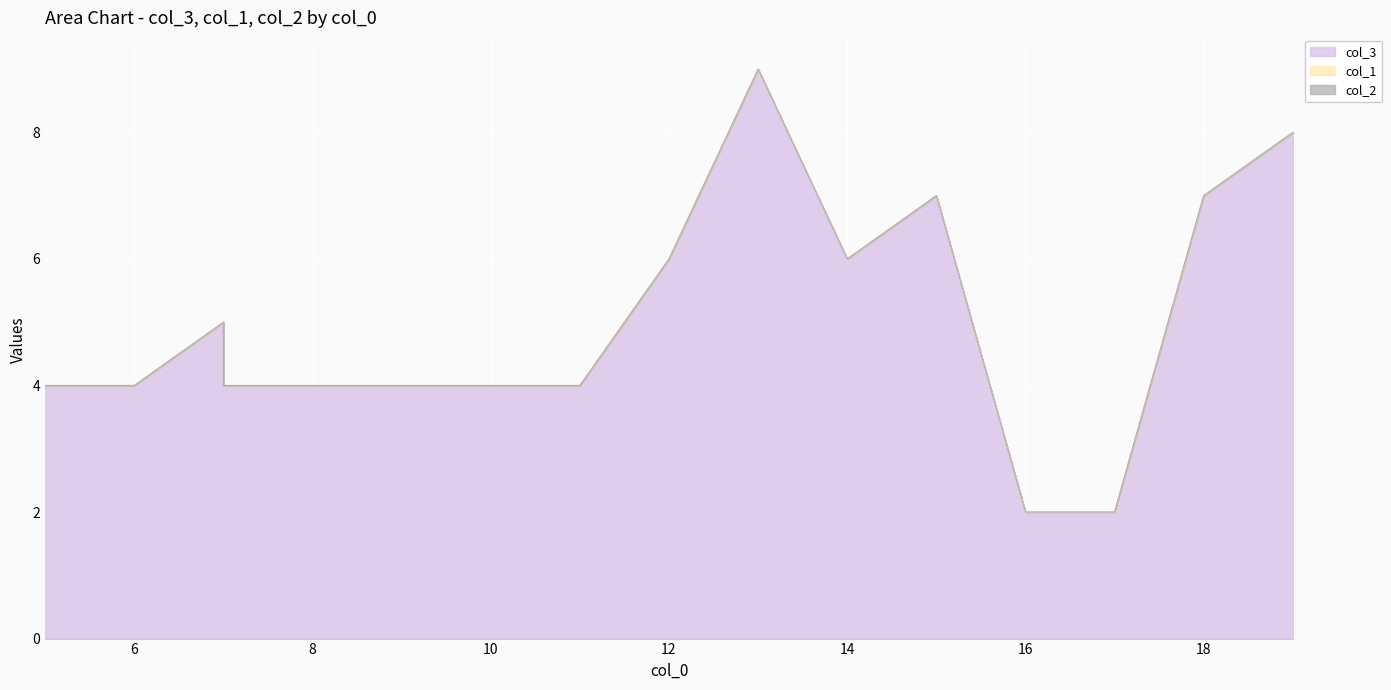

True or false: col_1 has more than 0 points higher than both neighbors.

False